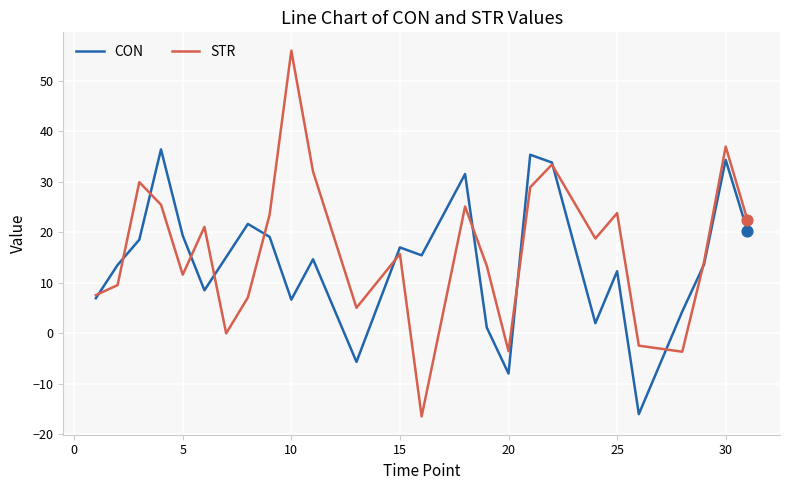

Which series has the largest range (max minus min)?

STR